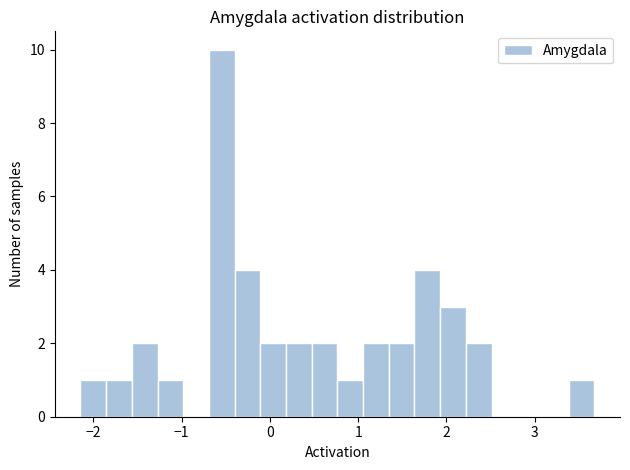

Read against the x-axis, roughly where is the centre of the tallest bar?

-0.5